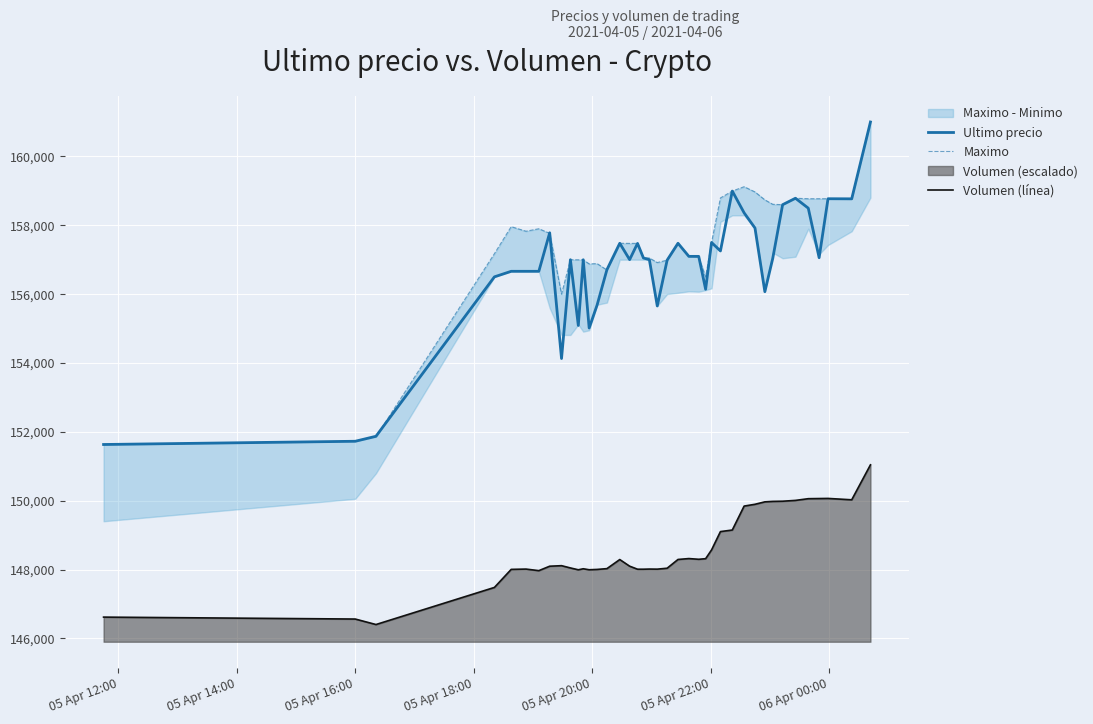

True or false: Volumen (línea) and Ultimo precio cross at least once.

False